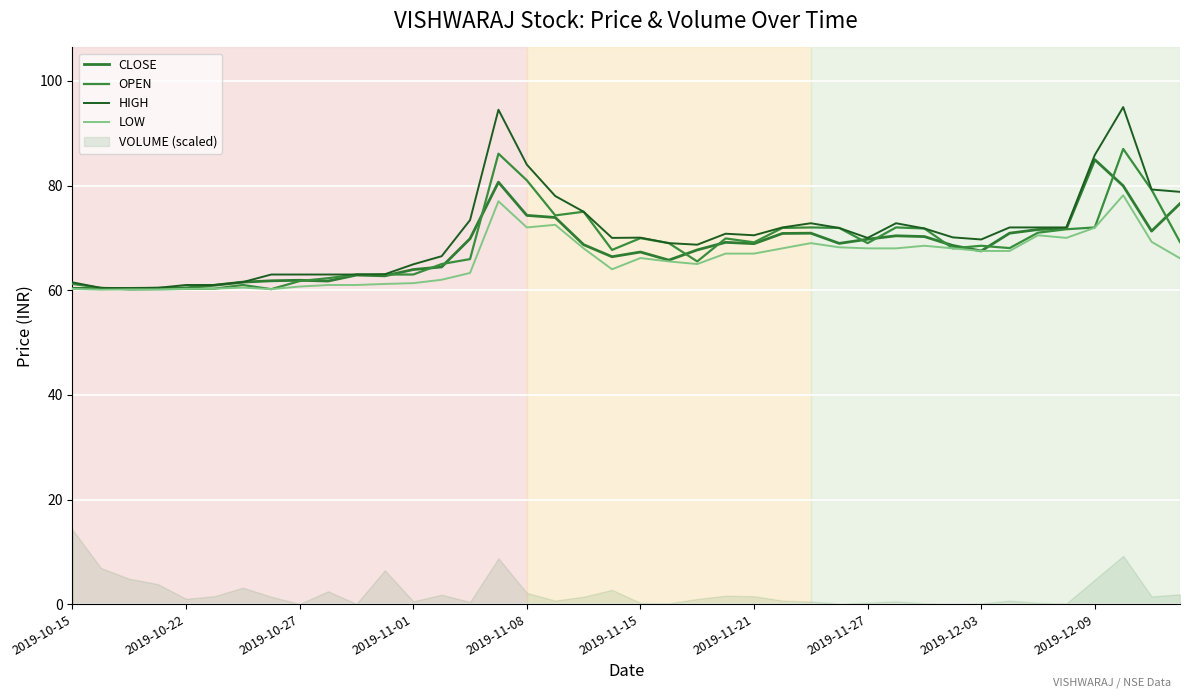

True or false: HIGH has a value of 70.0 at 2019-11-27.

True